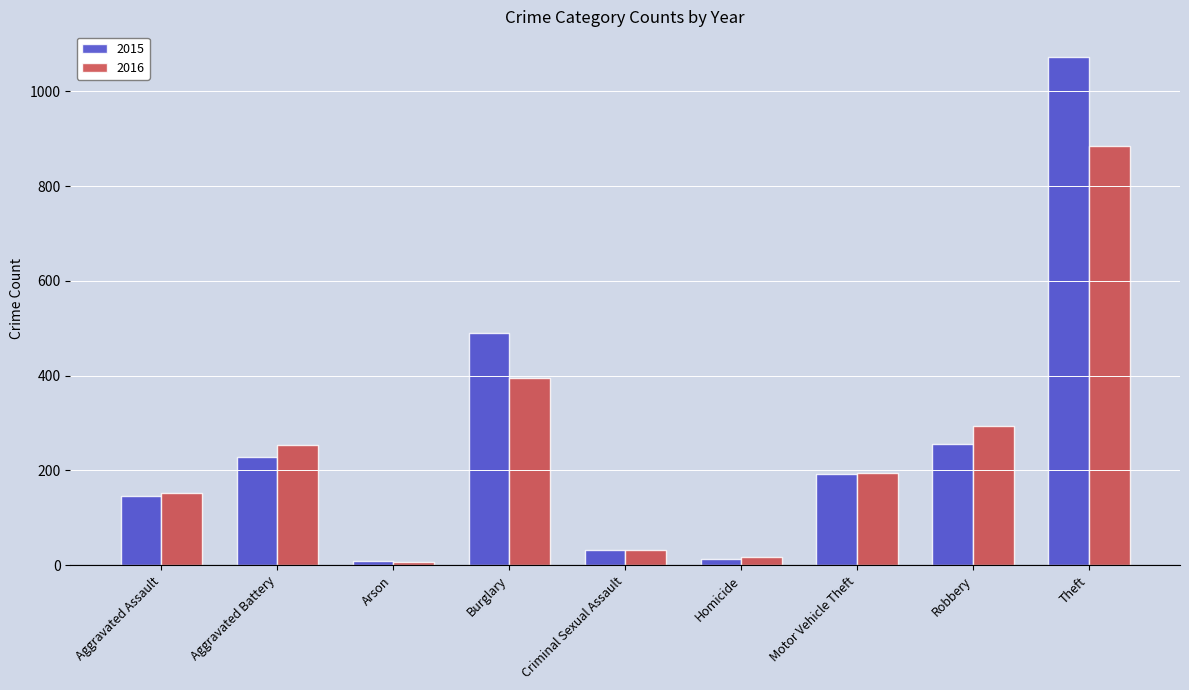

What is the spread (max minus min) of values at Aggravated Assault?

7